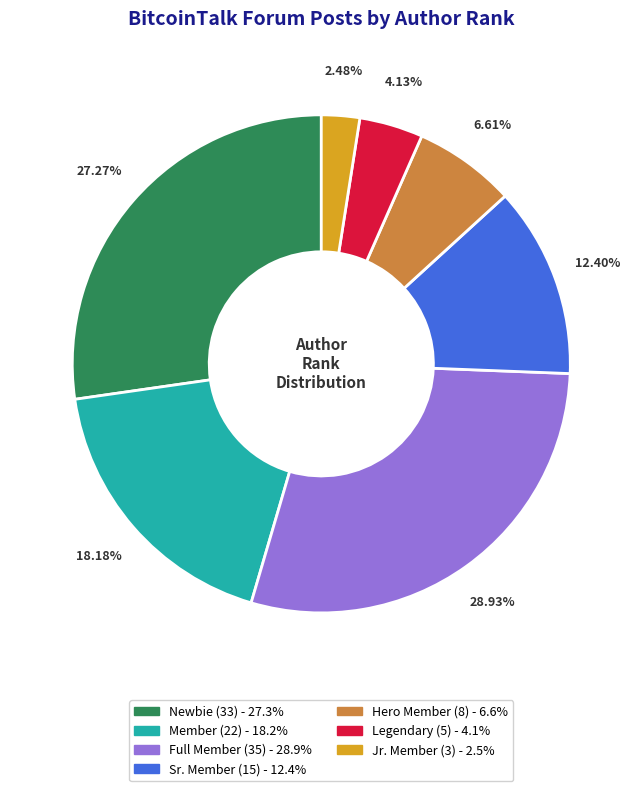

Rank the categories by value from lowest to highest.

Jr. Member, Legendary, Hero Member, Sr. Member, Member, Newbie, Full Member